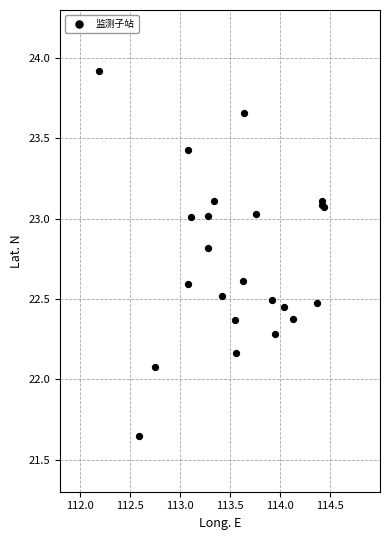

What Y value in the scatter plot is closest to 22?

22.1